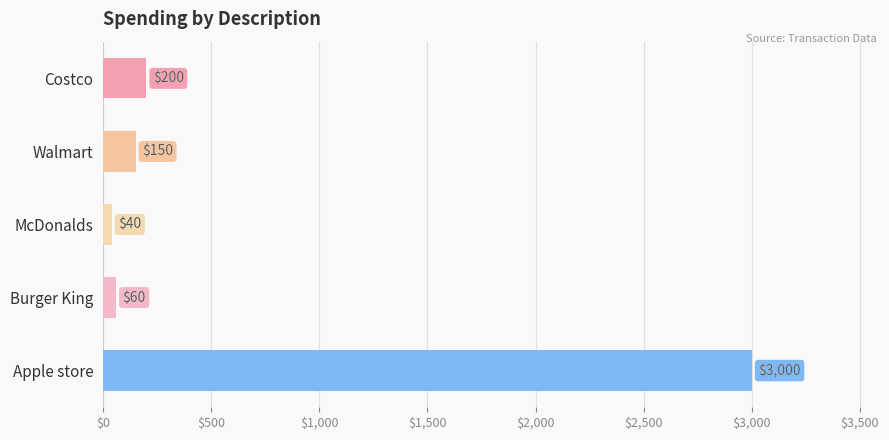

The chart shows a value of 3000 at Apple store. True or false?

True